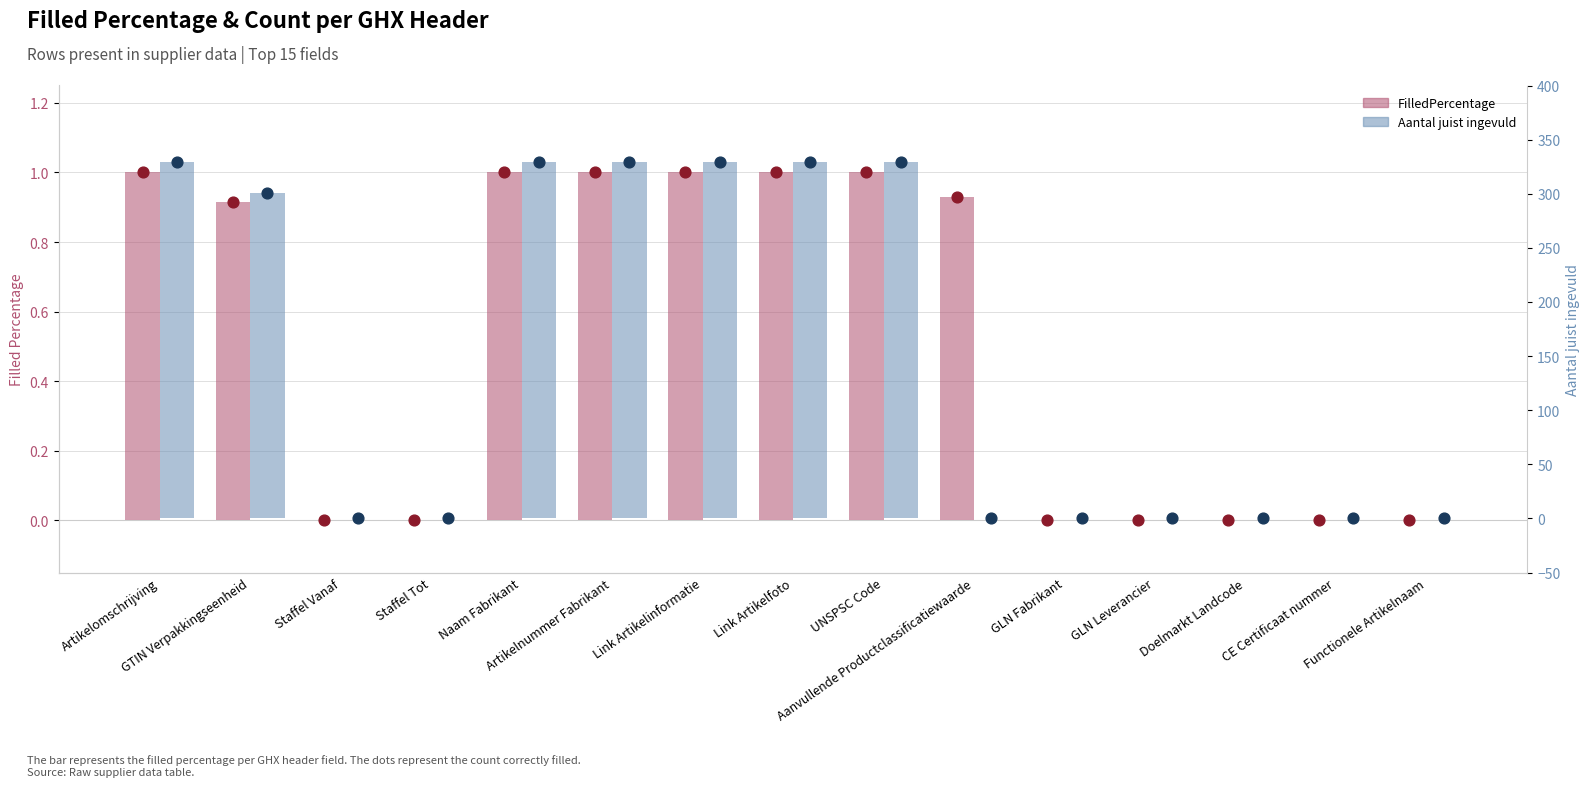

Which series has the widest spread of Y values?

Aantal juist ingevuld